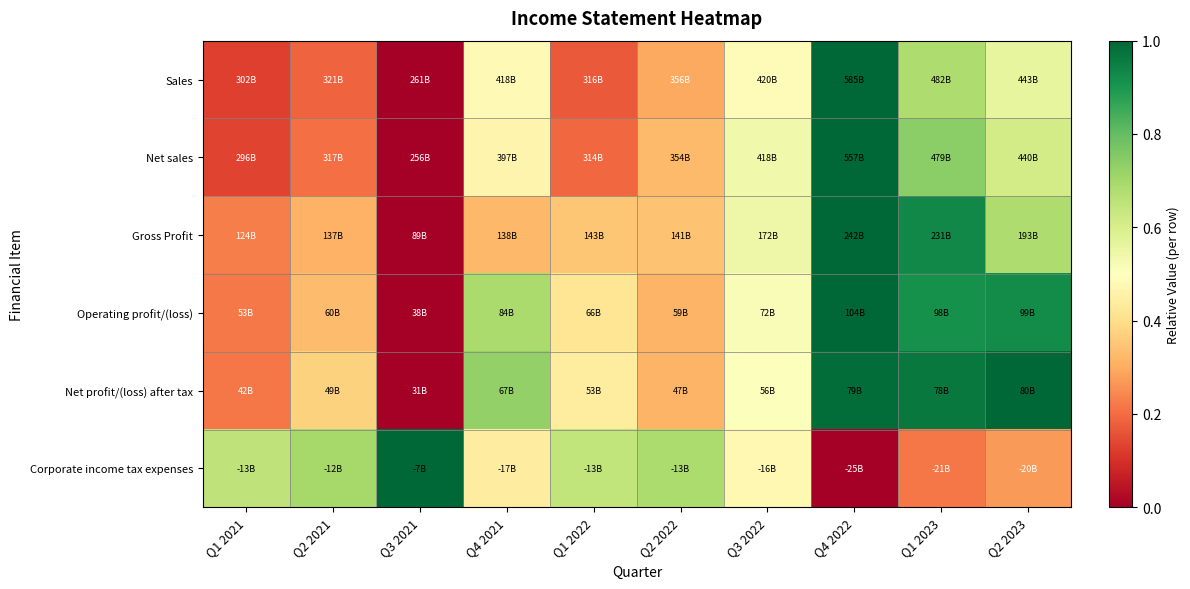

At which category is the sum across all series the highest?

Q4 2022